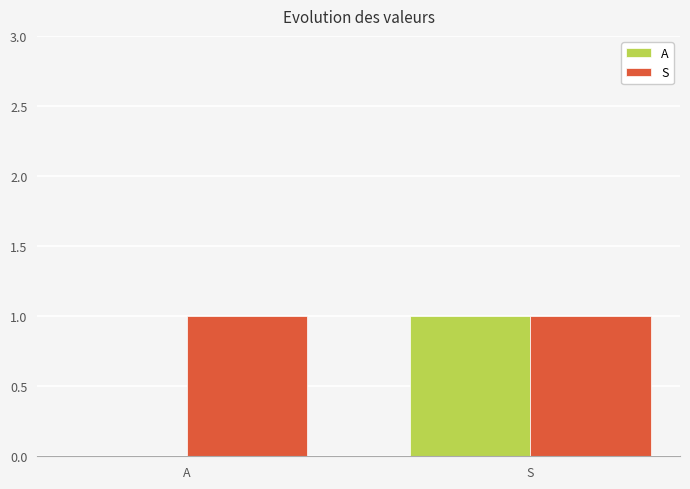

Is it true that S equals 0 at S?

False